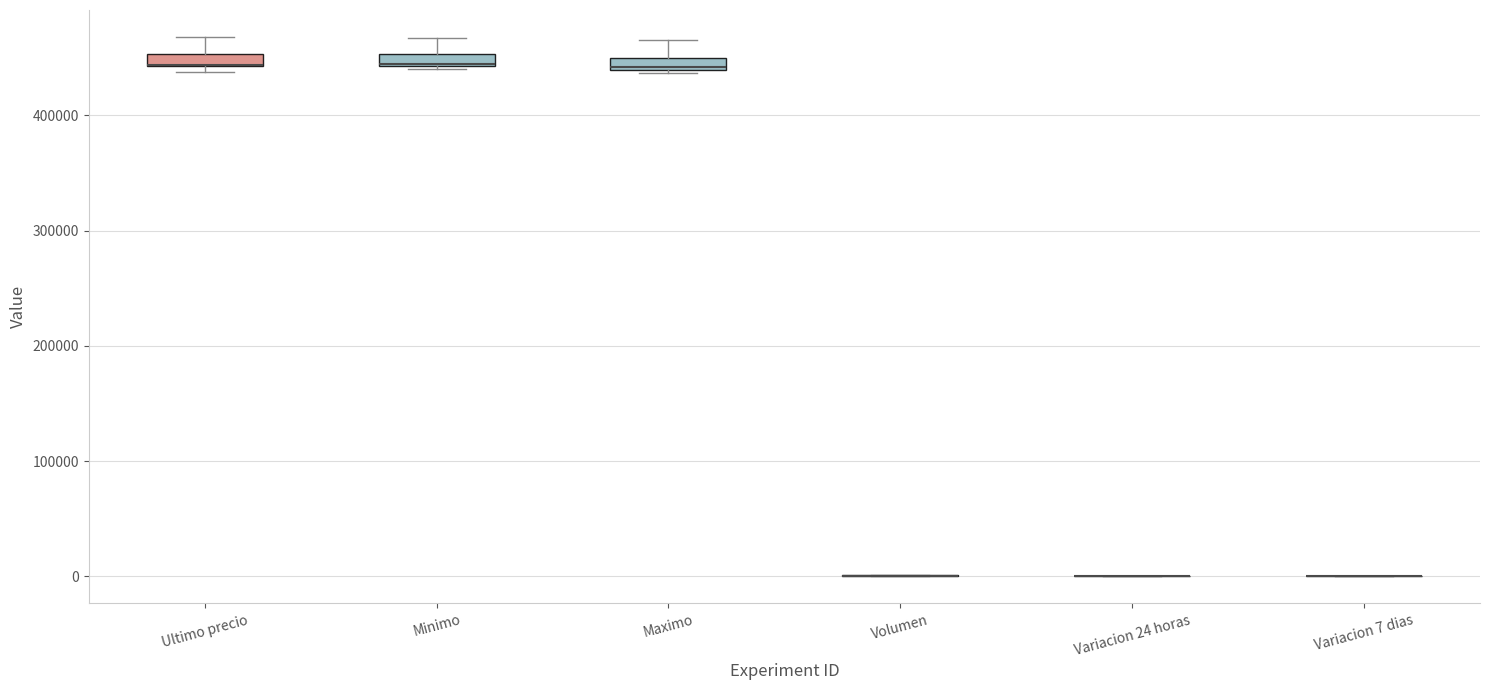

Where is the lower edge of the box for Maximo on the y-axis? The values are not printed on the chart, so give them approximately, as read against the axis.

440000